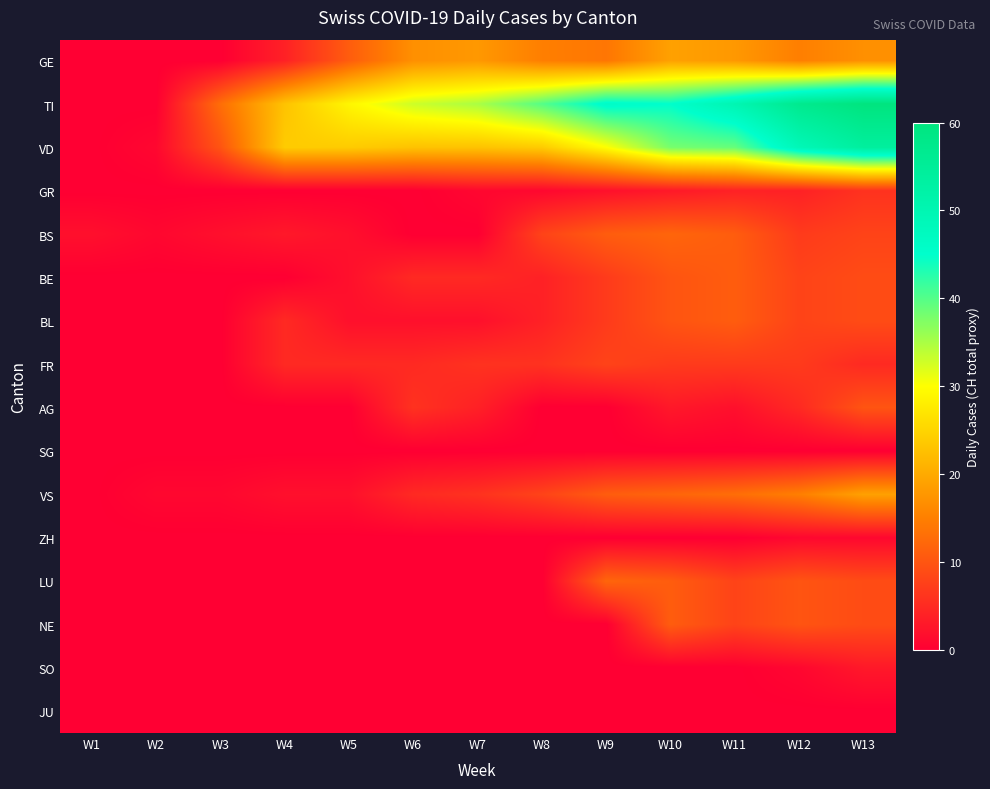

Reading left to right, what are all the values shown in this chart?

GE: W1=0	W2=0	W3=0	W4=4	W5=11	W6=17	W7=18	W8=15	W9=14	W10=19	W11=18	W12=15	W13=17
TI: W1=0	W2=0	W3=13	W4=23	W5=29	W6=33	W7=35	W8=40	W9=46	W10=45	W11=50	W12=57	W13=60
VD: W1=0	W2=1	W3=10	W4=24	W5=24	W6=23	W7=23	W8=24	W9=30	W10=38	W11=39	W12=49	W13=54
GR: W1=0	W2=0	W3=0	W4=0	W5=0	W6=0	W7=1	W8=1	W9=2	W10=3	W11=4	W12=4	W13=6
BS: W1=2	W2=1	W3=2	W4=3	W5=2	W6=0	W7=0	W8=8	W9=11	W10=12	W11=11	W12=7	W13=8
BE: W1=0	W2=0	W3=0	W4=0	W5=2	W6=5	W7=5	W8=4	W9=7	W10=10	W11=11	W12=8	W13=9
BL: W1=0	W2=0	W3=0	W4=5	W5=2	W6=2	W7=2	W8=4	W9=7	W10=10	W11=11	W12=8	W13=9
FR: W1=0	W2=0	W3=0	W4=5	W5=5	W6=5	W7=6	W8=6	W9=8	W10=7	W11=7	W12=7	W13=5
AG: W1=0	W2=0	W3=0	W4=0	W5=0	W6=6	W7=4	W8=0	W9=0	W10=3	W11=2	W12=5	W13=10
SG: W1=0	W2=0	W3=0	W4=0	W5=0	W6=0	W7=0	W8=0	W9=0	W10=0	W11=0	W12=0	W13=0
VS: W1=0	W2=1	W3=1	W4=2	W5=2	W6=5	W7=6	W8=8	W9=11	W10=12	W11=13	W12=15	W13=19
ZH: W1=0	W2=0	W3=0	W4=0	W5=0	W6=0	W7=0	W8=0	W9=0	W10=0	W11=0	W12=1	W13=1
LU: W1=0	W2=0	W3=0	W4=0	W5=0	W6=0	W7=0	W8=0	W9=12	W10=11	W11=8	W12=10	W13=9
NE: W1=0	W2=0	W3=0	W4=0	W5=0	W6=0	W7=0	W8=0	W9=0	W10=11	W11=8	W12=10	W13=9
SO: W1=0	W2=0	W3=0	W4=0	W5=0	W6=0	W7=0	W8=0	W9=0	W10=0	W11=0	W12=1	W13=3
JU: W1=0	W2=0	W3=0	W4=0	W5=0	W6=0	W7=0	W8=0	W9=0	W10=0	W11=0	W12=0	W13=0